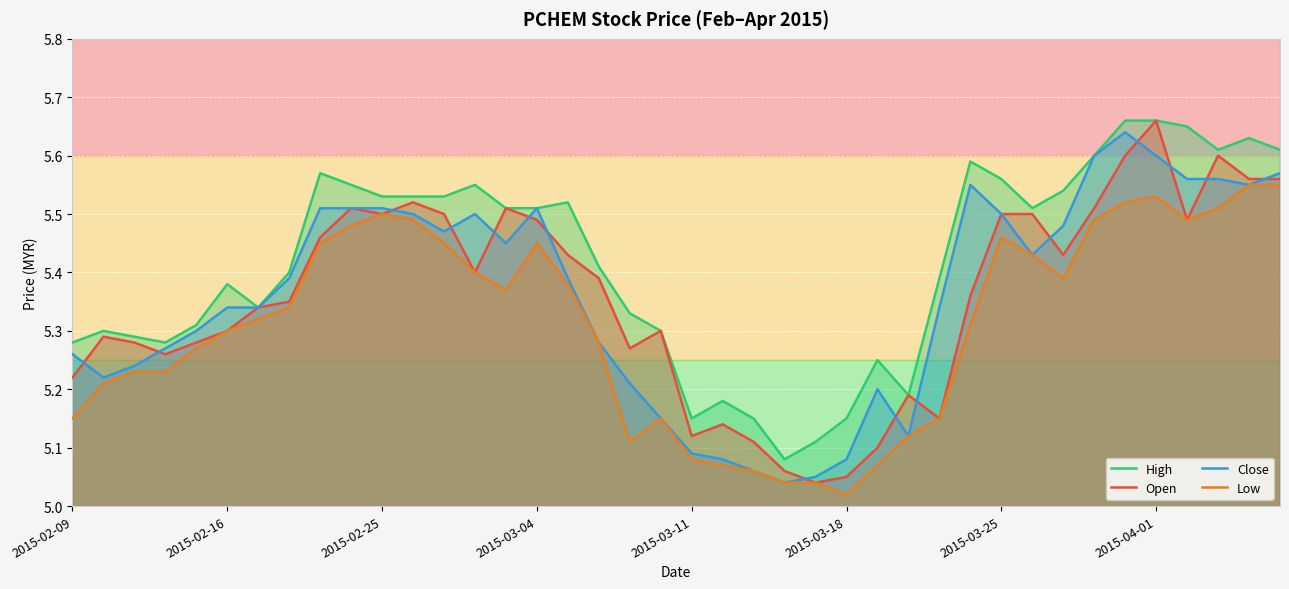

What is the difference between the maximum and second lowest values in the Open series?

0.6